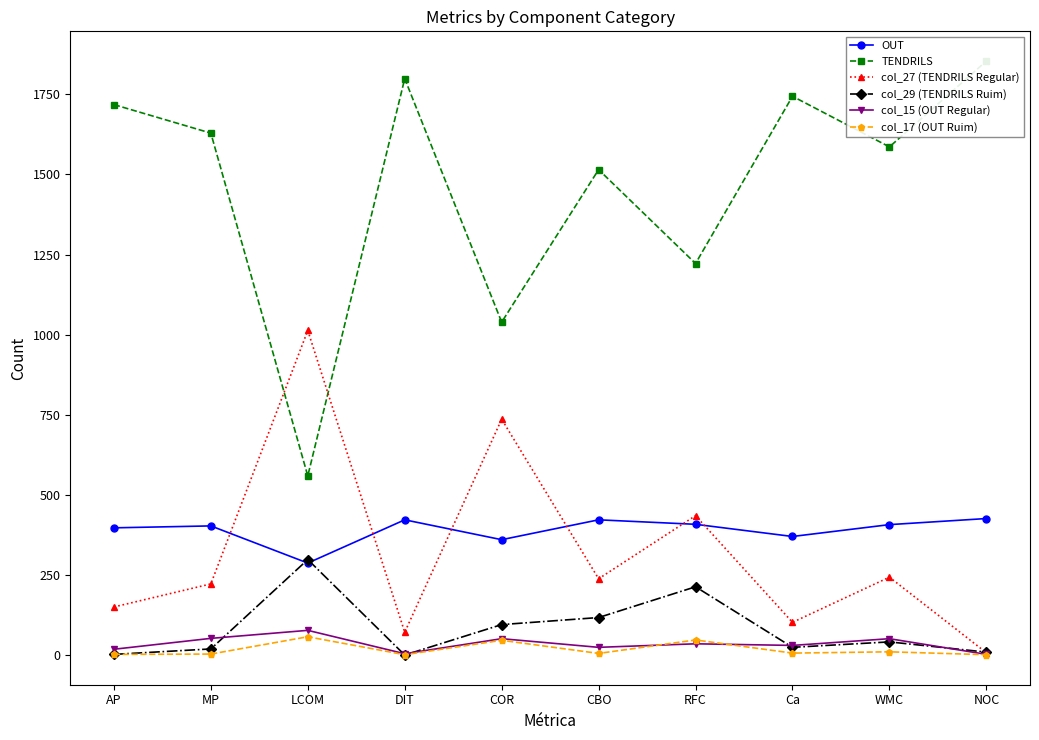

True or false: col_29 (TENDRILS Ruim) and TENDRILS cross at least once.

False